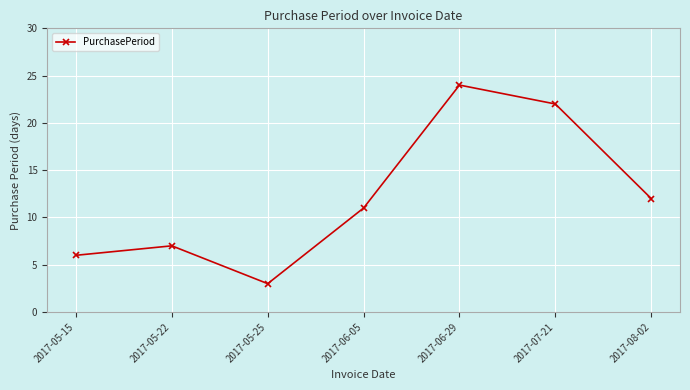

How many data points does each series have?

7